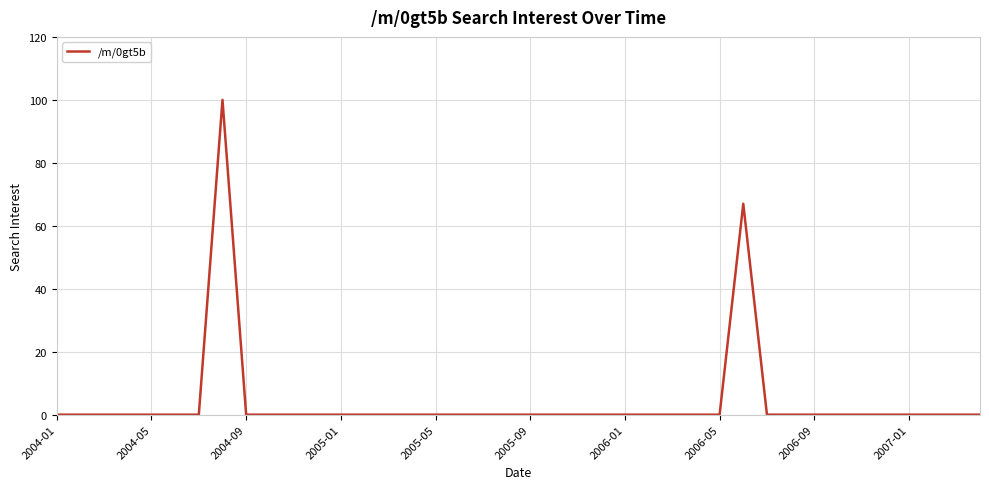

What is the difference between the maximum and minimum values?

100